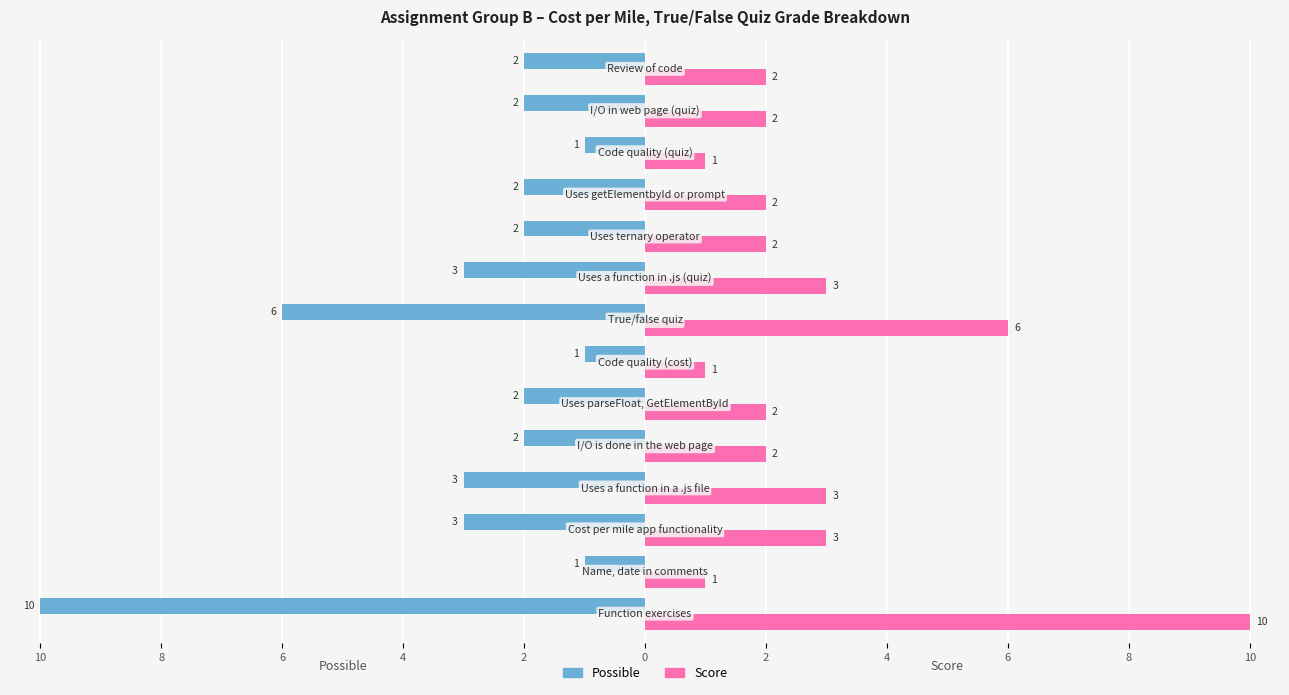

Rank the series by their average value, from lowest to highest.

Possible, Score